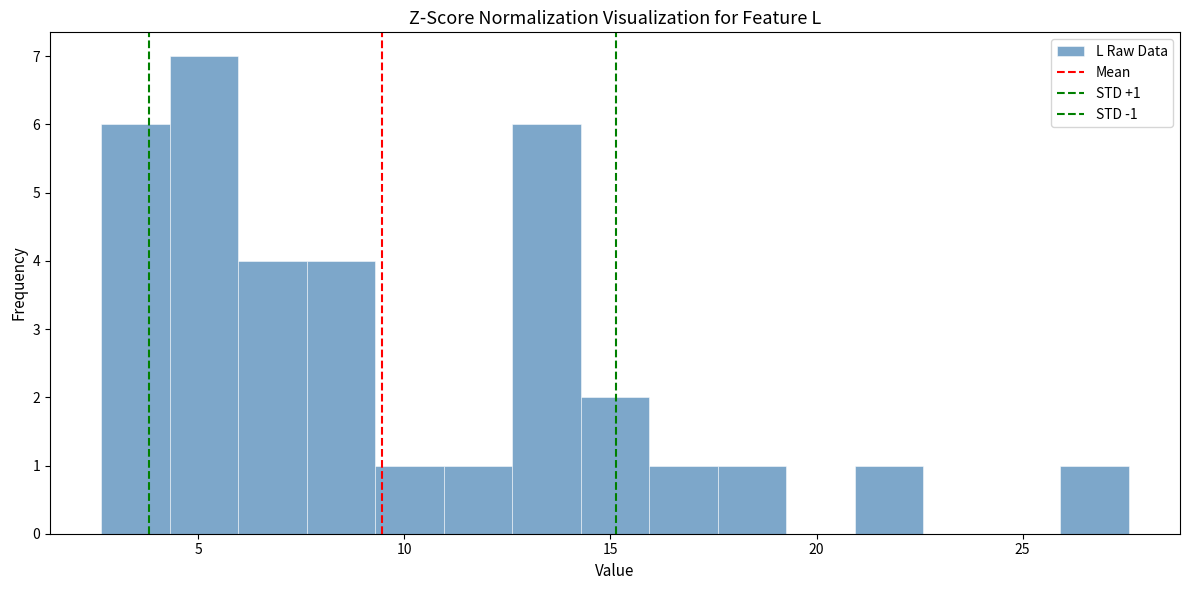

Read against the x-axis, roughly where is the centre of the tallest bar?

5.0